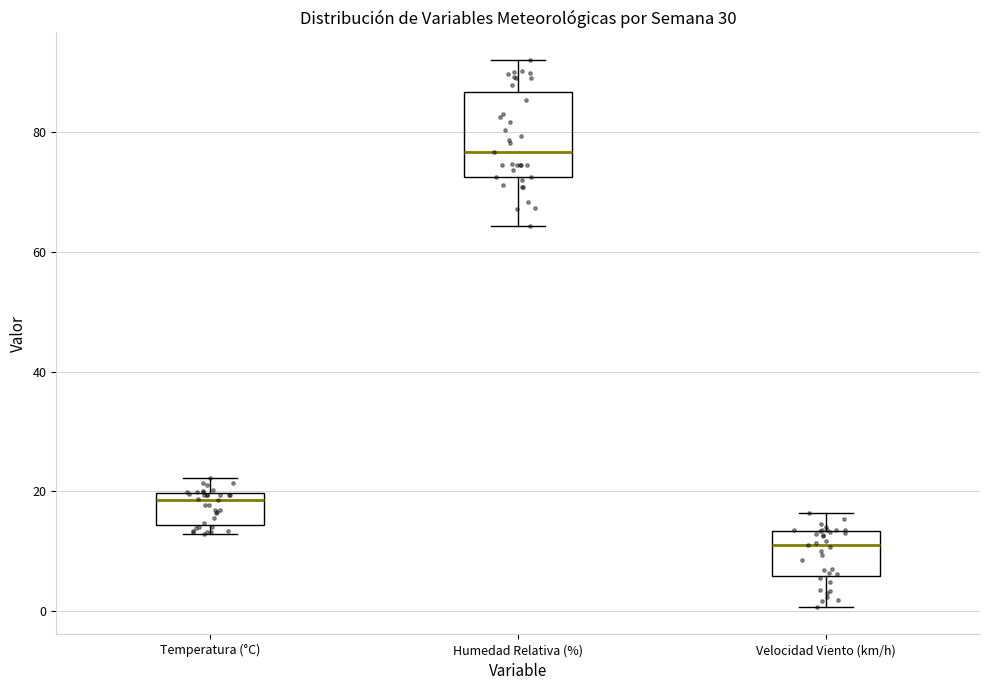

Reading left to right, transcribe this box plot: for each box, give where its median line is, the range the box spans, and where its two whiskers end, as read against the y-axis. The values are not printed on the chart, so give them approximately, as read against the axis.

Temperatura (°C): median 18, box 14 to 20, whiskers 12 to 22
Humedad Relativa (%): median 76, box 72 to 86, whiskers 64 to 92
Velocidad Viento (km/h): median 12, box 6 to 14, whiskers 0 to 16